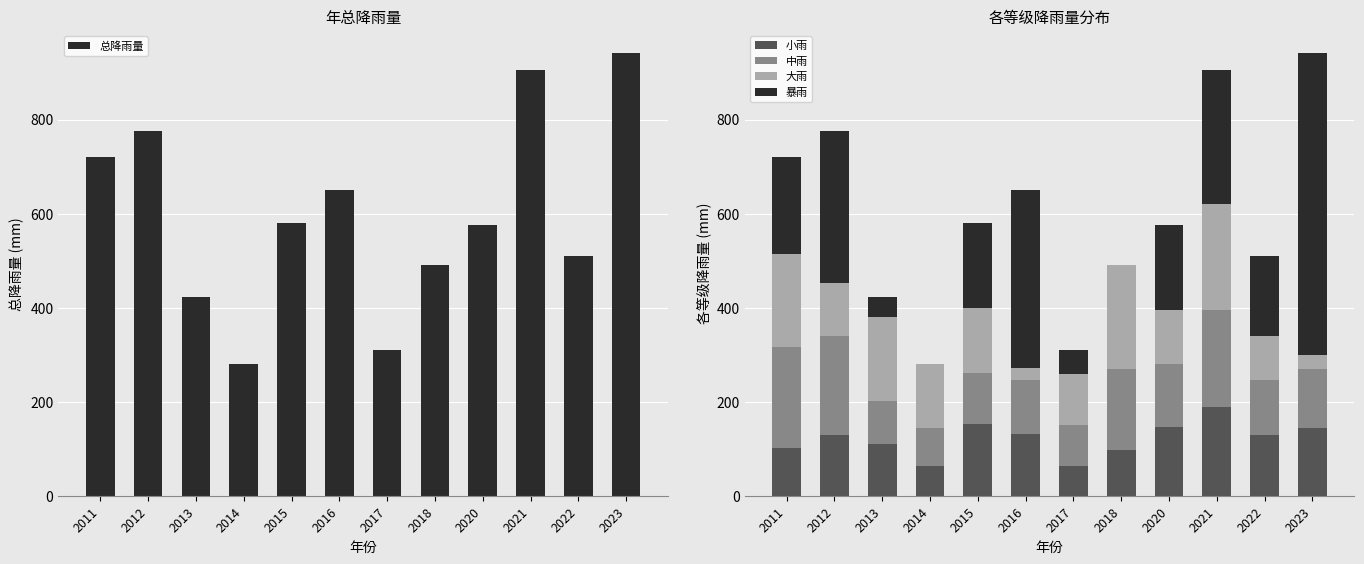

What is the difference between the 大雨 values at 2011 and 2021?

27.8